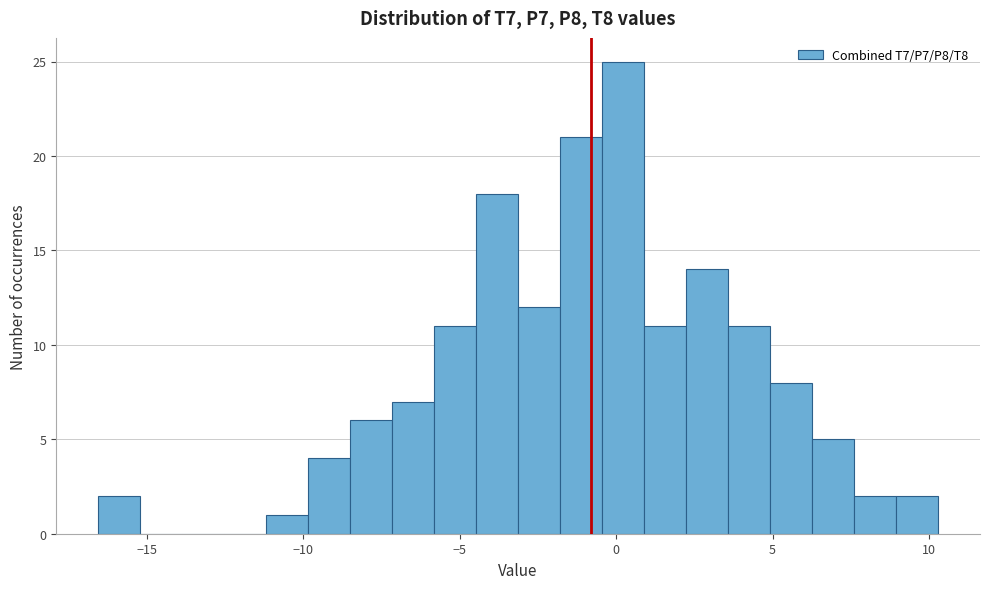

Read against the x-axis, roughly where is the centre of the tallest bar?

0.0